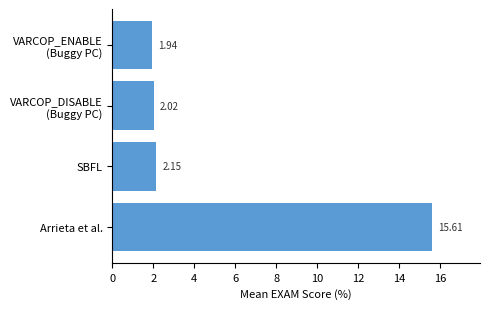

At which label is the value closest to 8?

SBFL